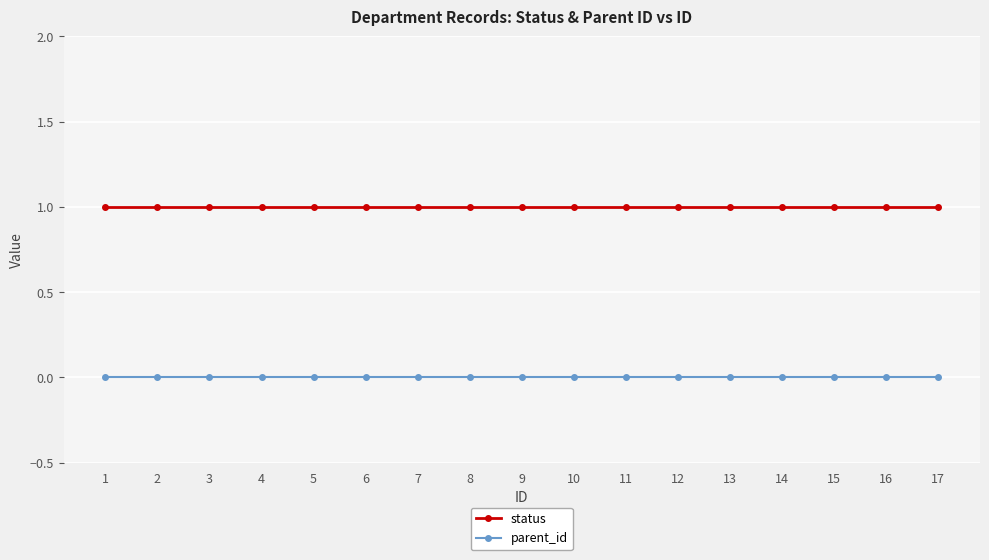

True or false: parent_id and status cross at least once.

False